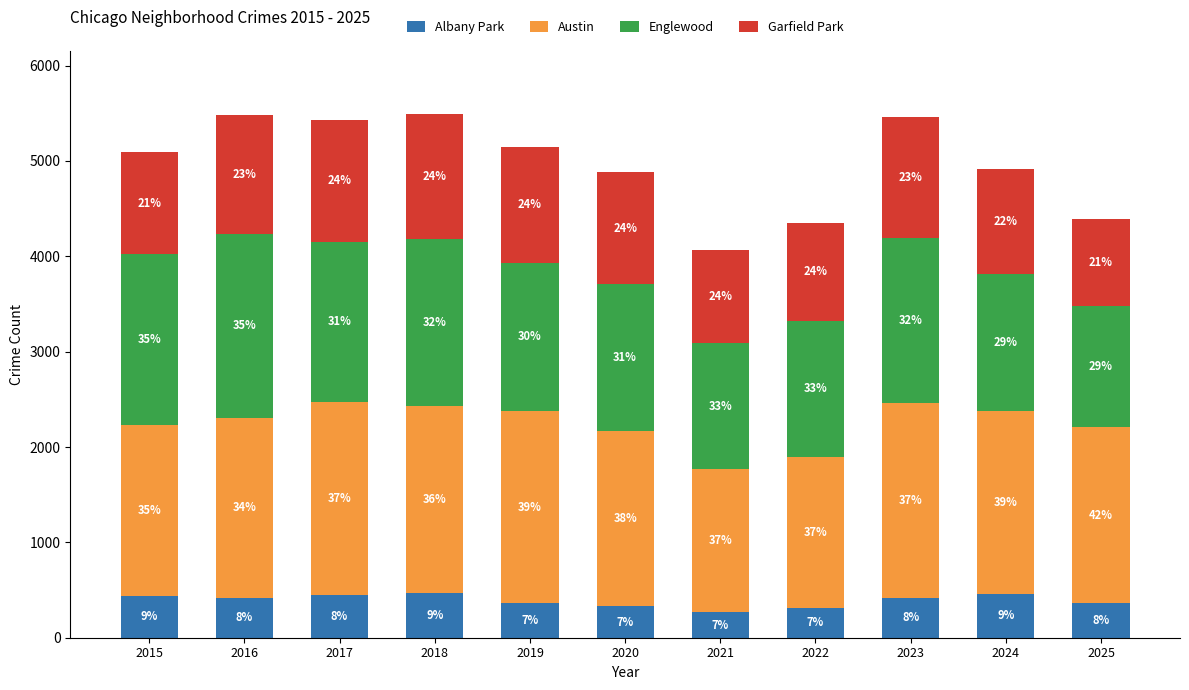

How many bars are there in total?

11